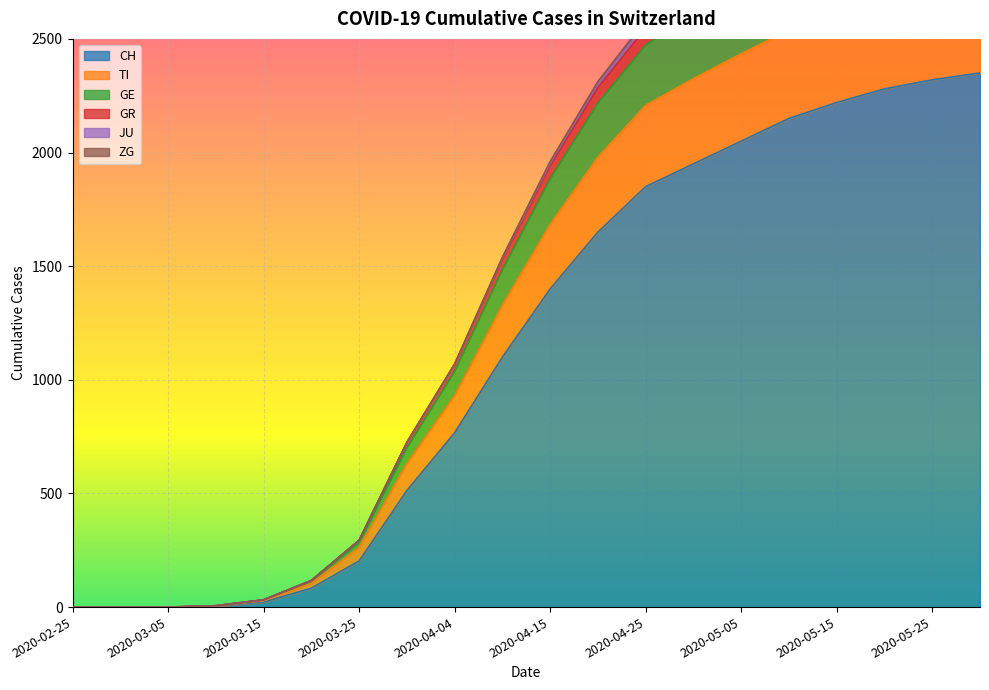

List the labels in order of GR value, largest first.

2020-05-31, 2020-05-25, 2020-05-20, 2020-05-15, 2020-05-10, 2020-05-05, 2020-04-30, 2020-04-25, 2020-04-20, 2020-04-15, 2020-04-10, 2020-04-04, 2020-03-31, 2020-03-25, 2020-03-20, 2020-03-15, 2020-03-10, 2020-02-25, 2020-03-01, 2020-03-05